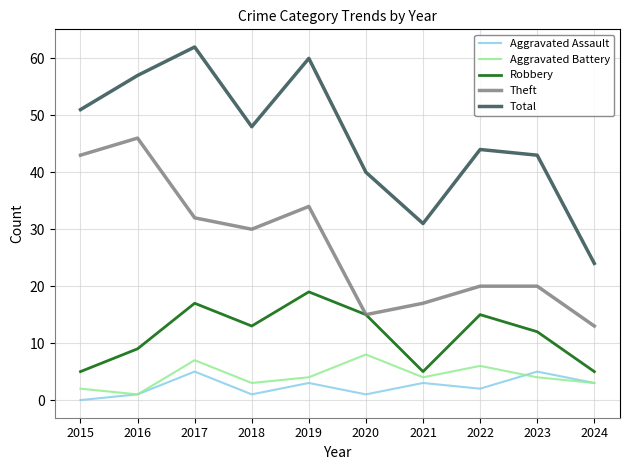

Rank the series by their maximum value, from highest to lowest.

Total, Theft, Robbery, Aggravated Battery, Aggravated Assault